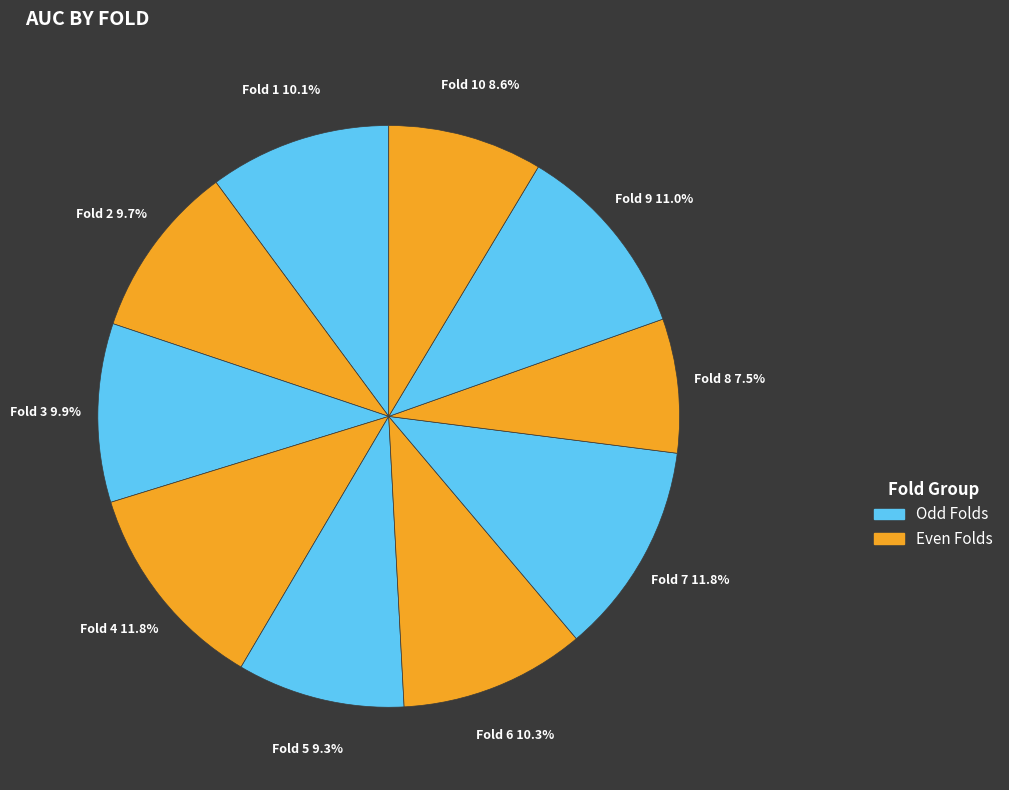

Between Fold 9 and Fold 3, which is larger?

Fold 9